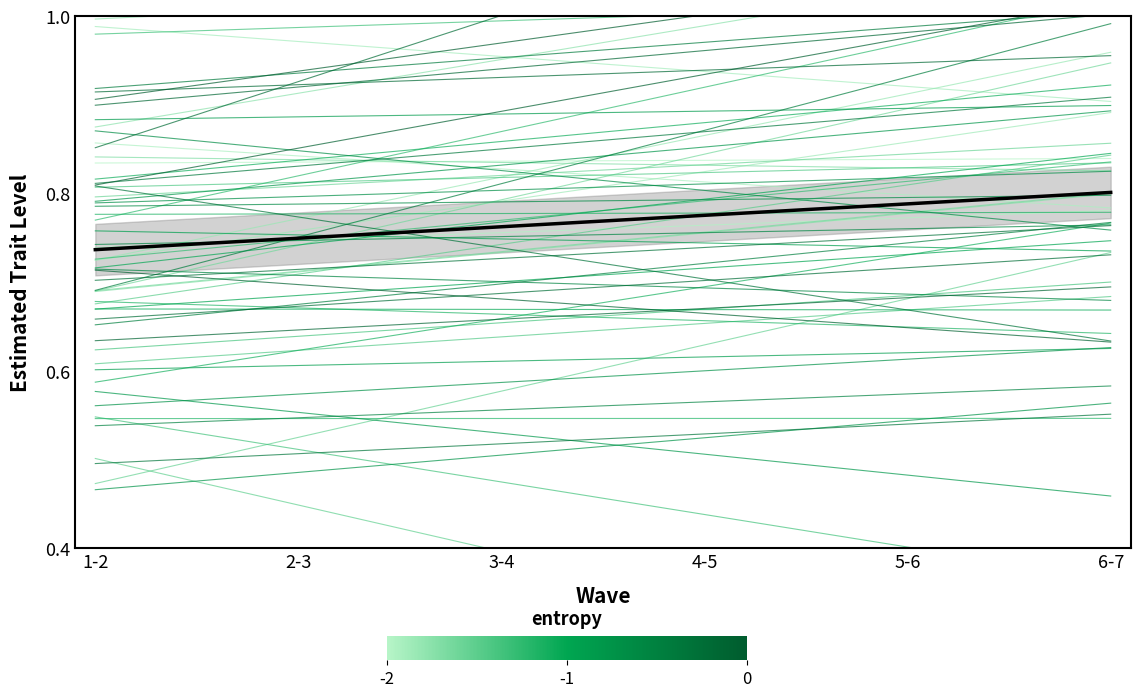

Does the chart display data point markers on the line(s)?

No